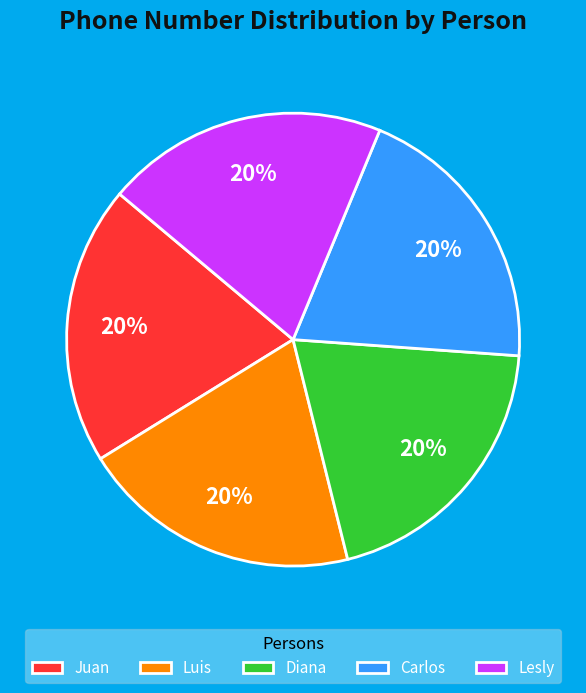

To the nearest percent, what portion does Carlos represent?

20%